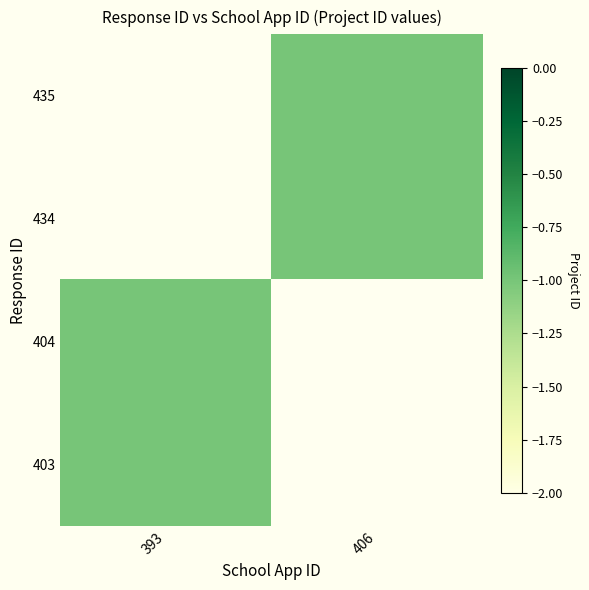

True or false: 434 has a value of -0.6 at 406.

False